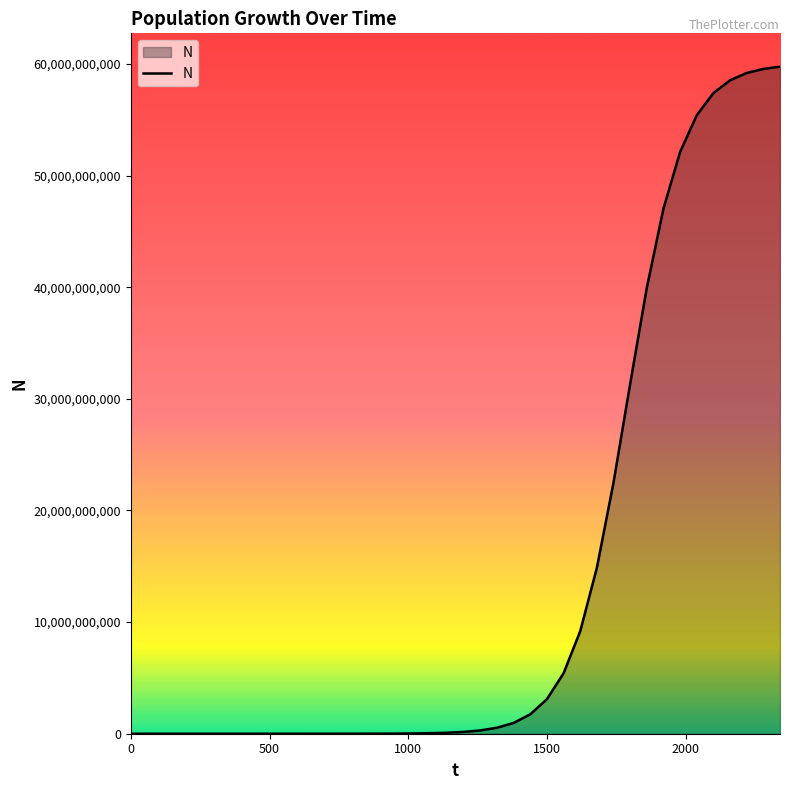

What is the smallest value displayed?

879